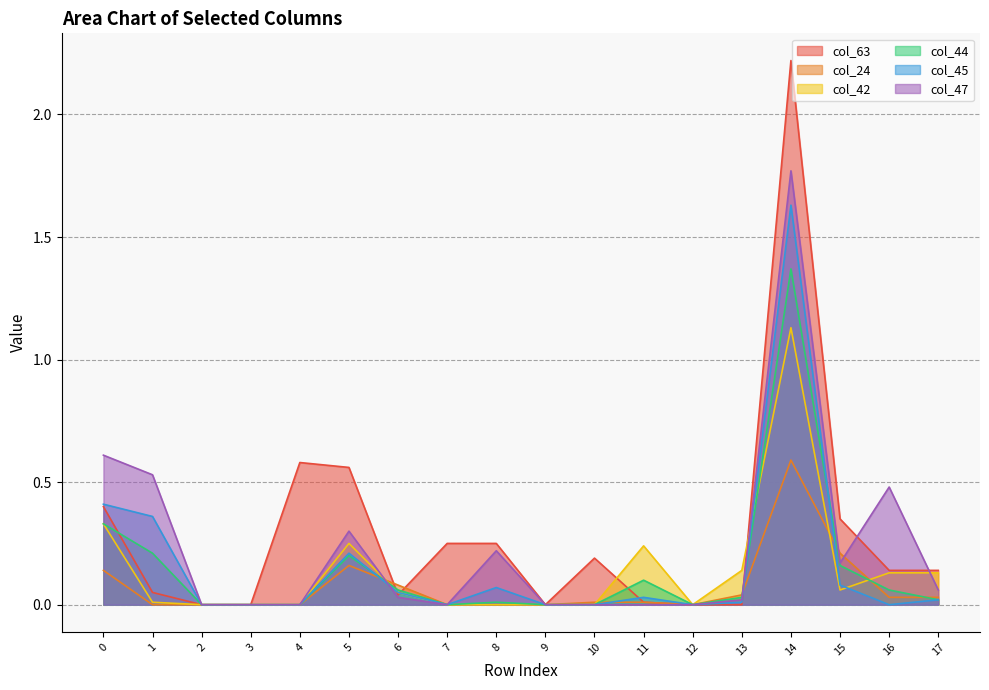

How many times do col_47 and col_44 cross each other?

2